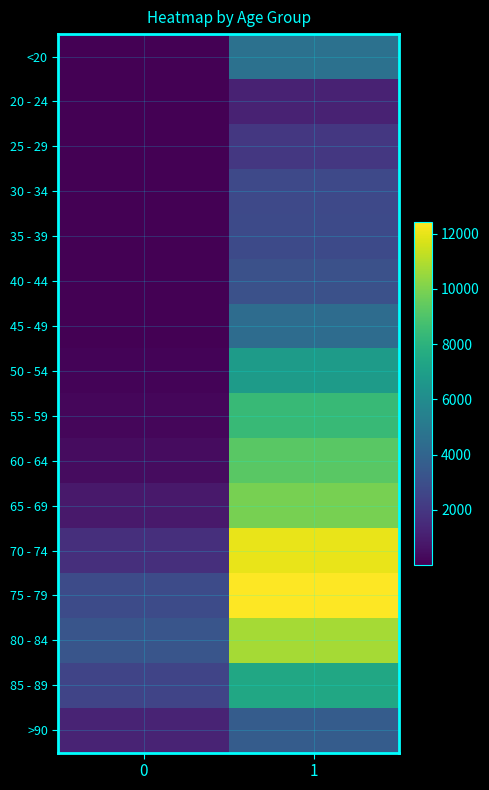

Which series has the largest range (max minus min)?

70 - 74